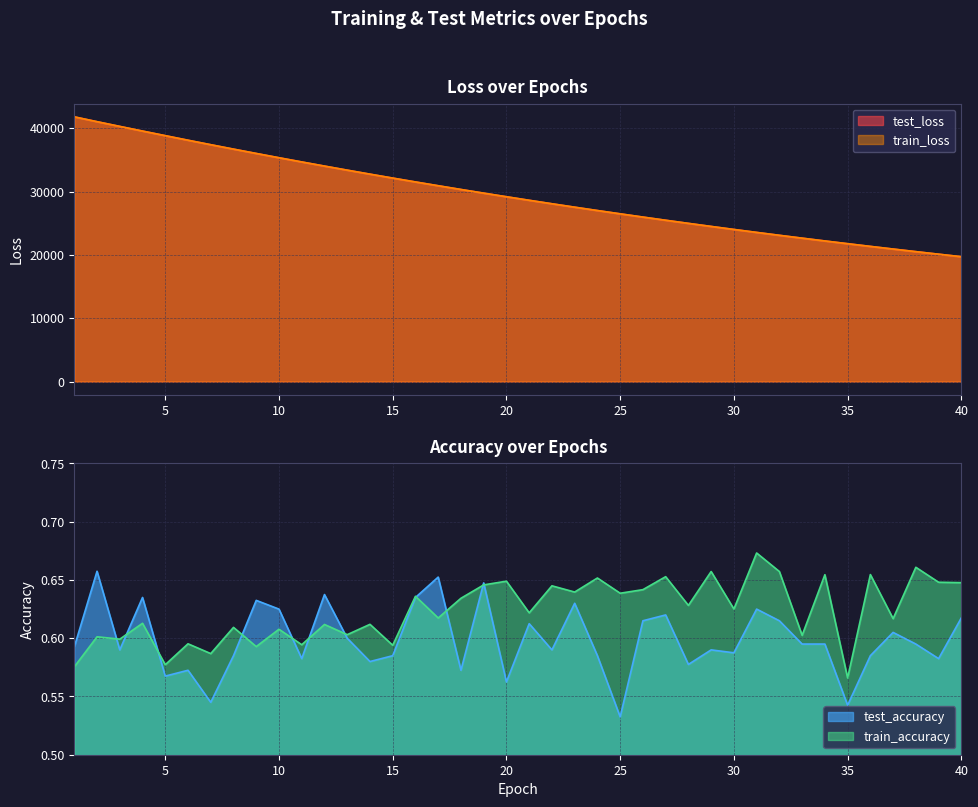

The test_accuracy series shows 0.6 at 12. True or false?

True